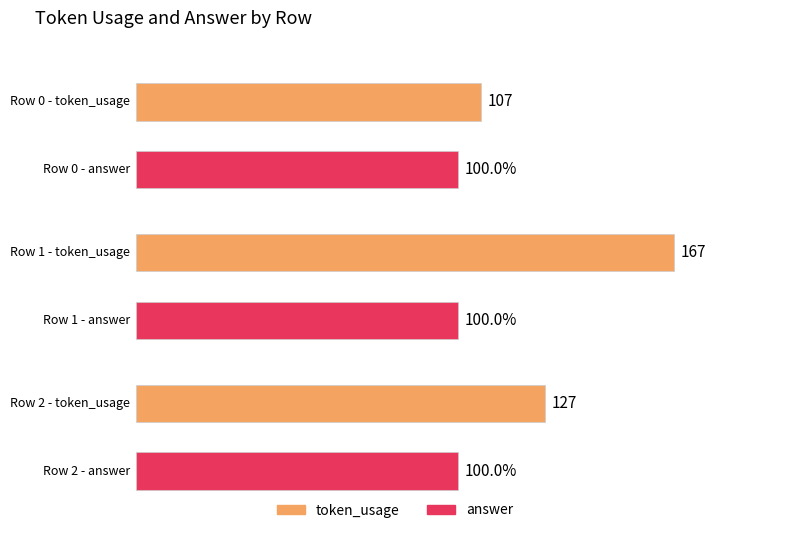

How many groups of bars are there?

3